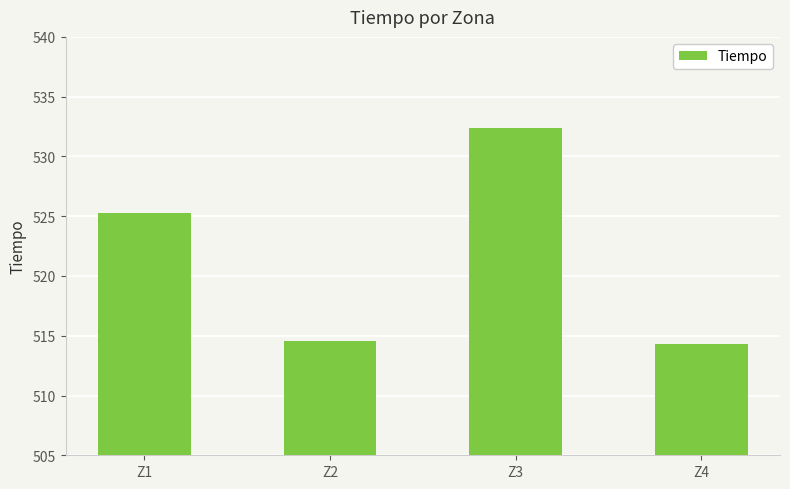

Reading right to left, transcribe all the data shown in this chart.

Z4=514.3	Z3=532.4	Z2=514.6	Z1=525.2